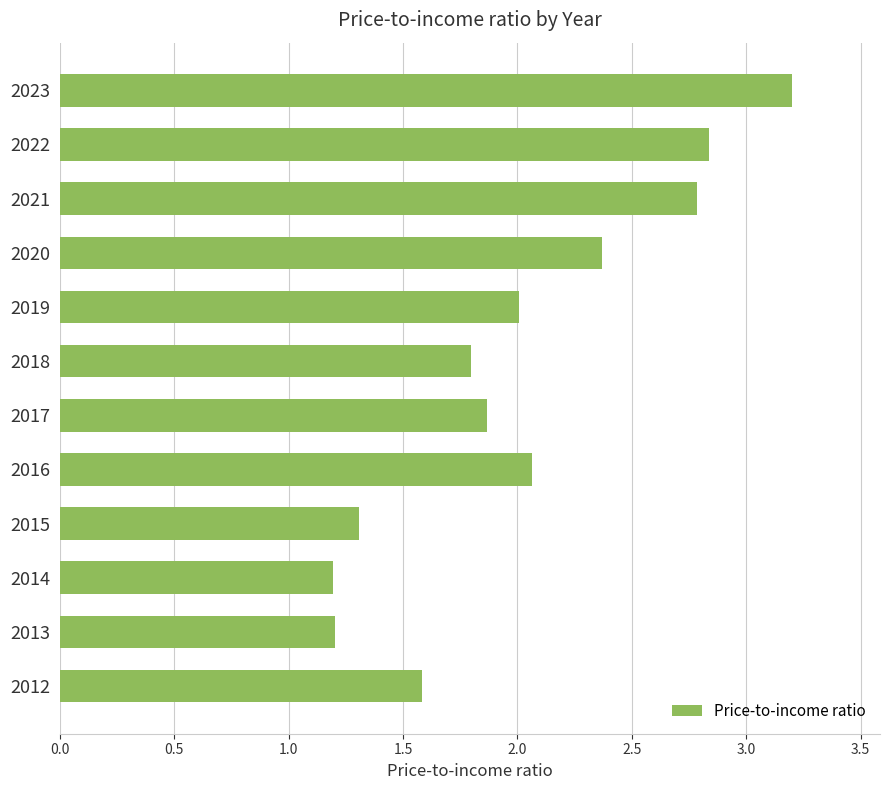

What is the difference between the maximum and minimum values?

2.0